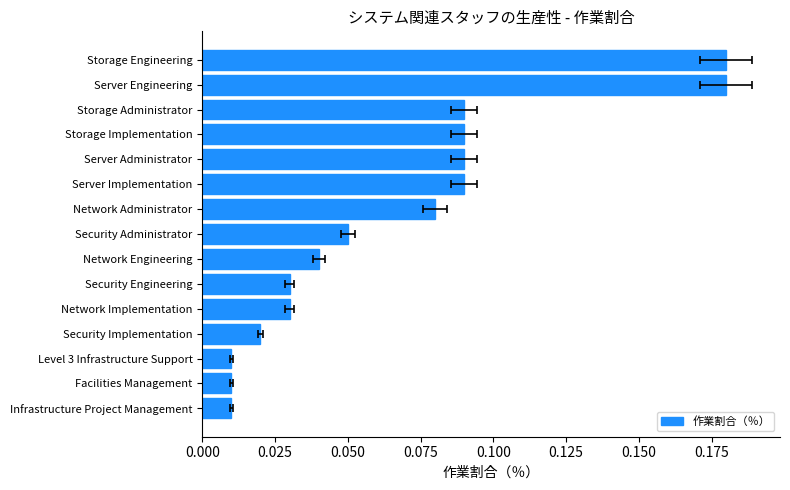

Is it true that the value at Level 3 Infrastructure Support is 0.0?

True